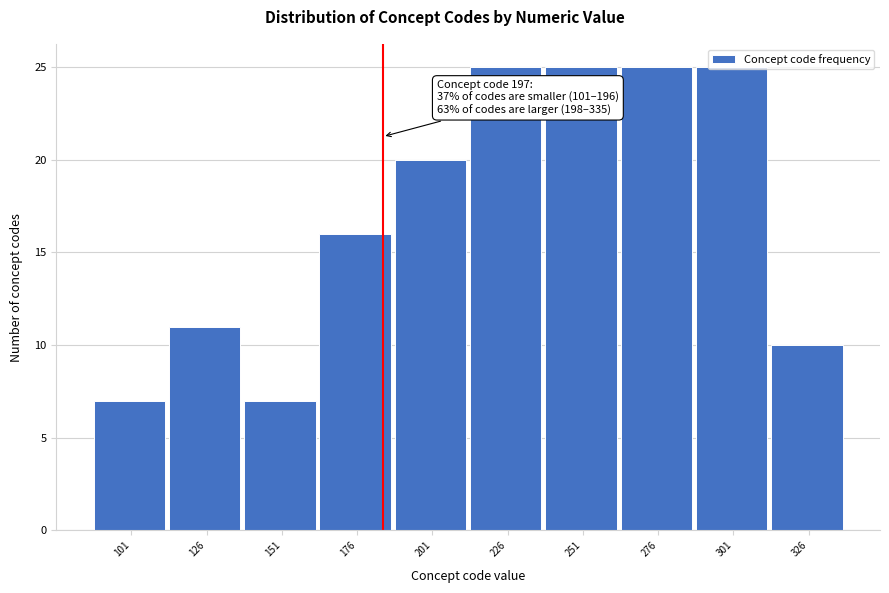

What is the difference between the maximum and second lowest values?

18